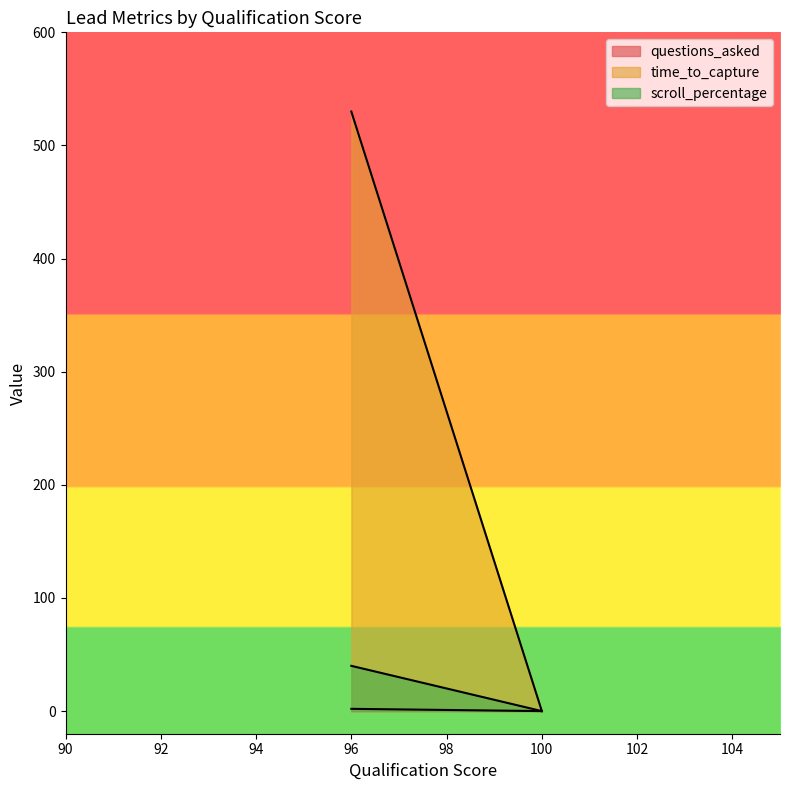

The value of scroll_percentage at 100 is 0. True or false?

True